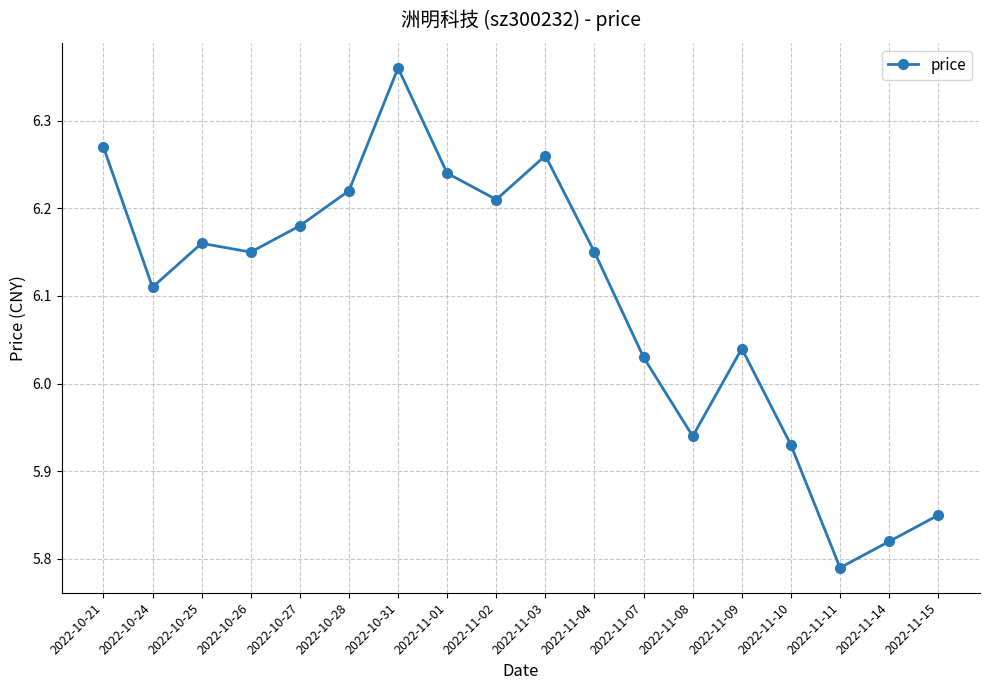

Count the number of values greater than 6.

13